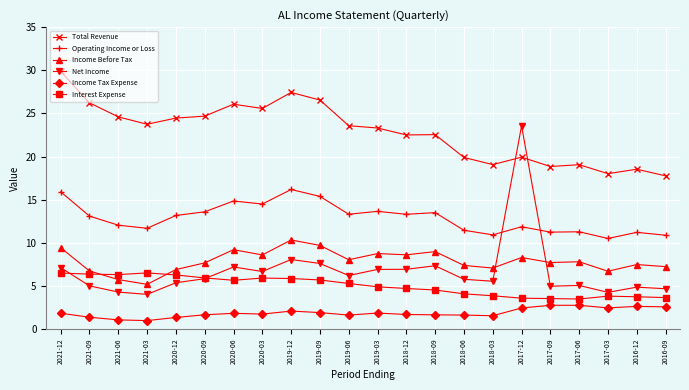

Is the value of Income Tax Expense at 2018-09 greater than the value of Total Revenue at 2018-06?

No